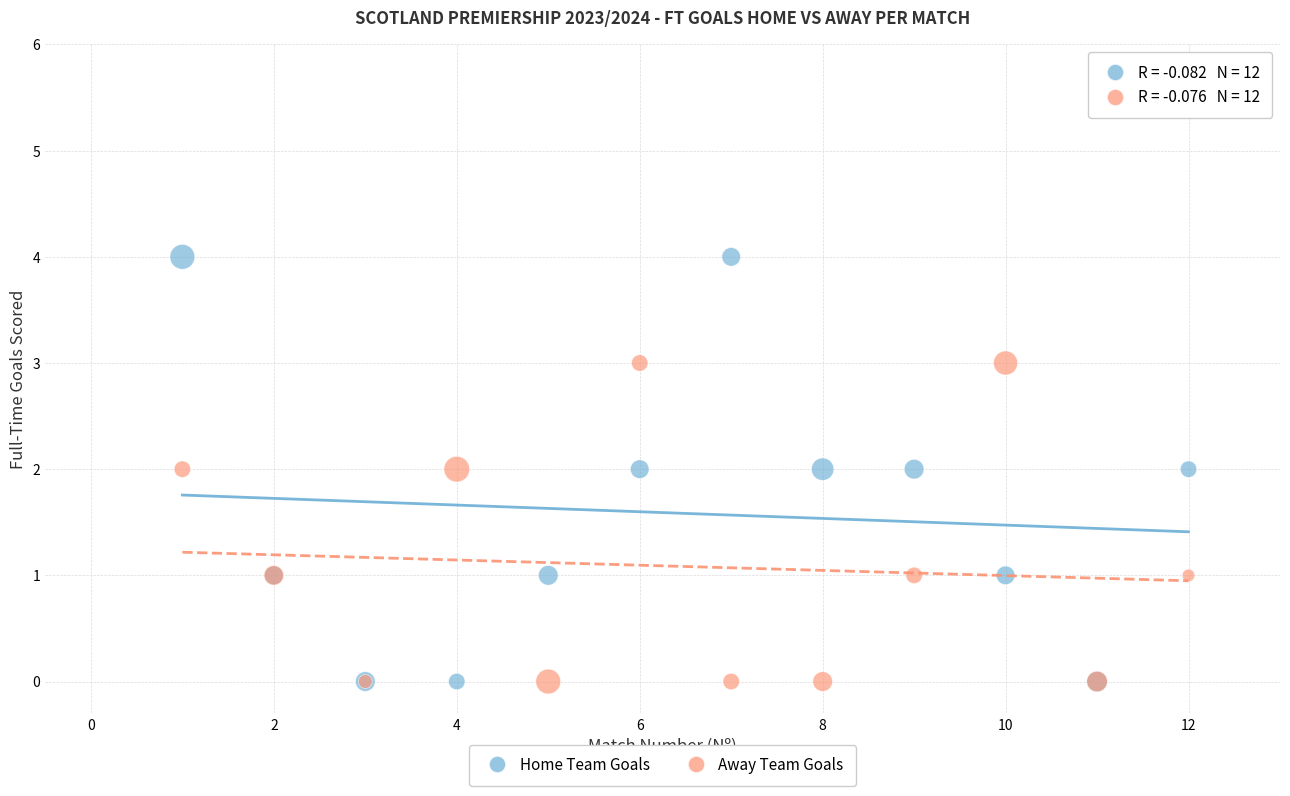

Which series has the widest spread of Y values?

Home Team Goals